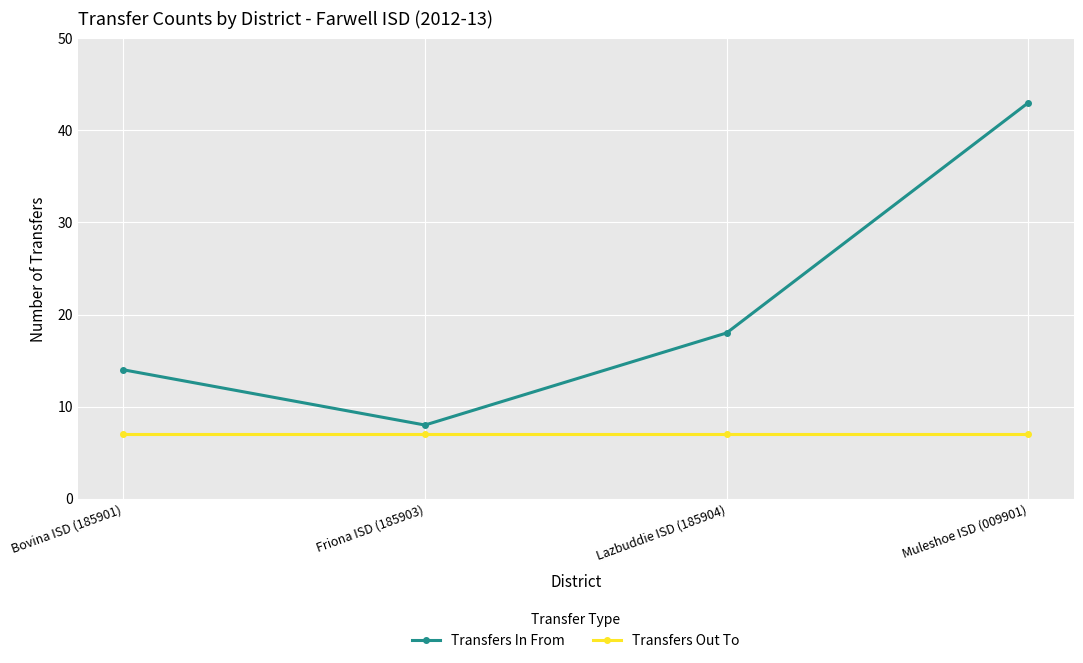

True or false: Transfers In From has more than 1 interior local peaks.

False